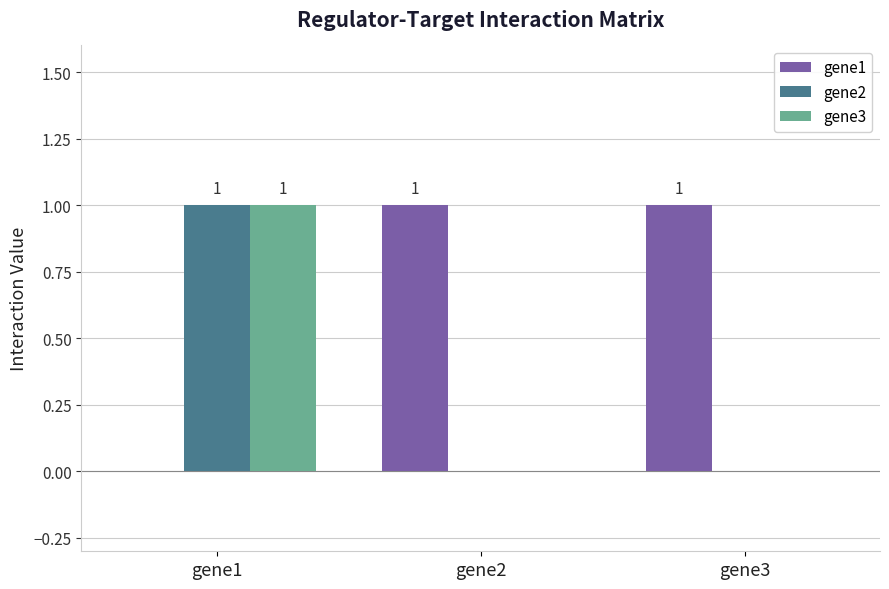

Are the bars horizontal?

No